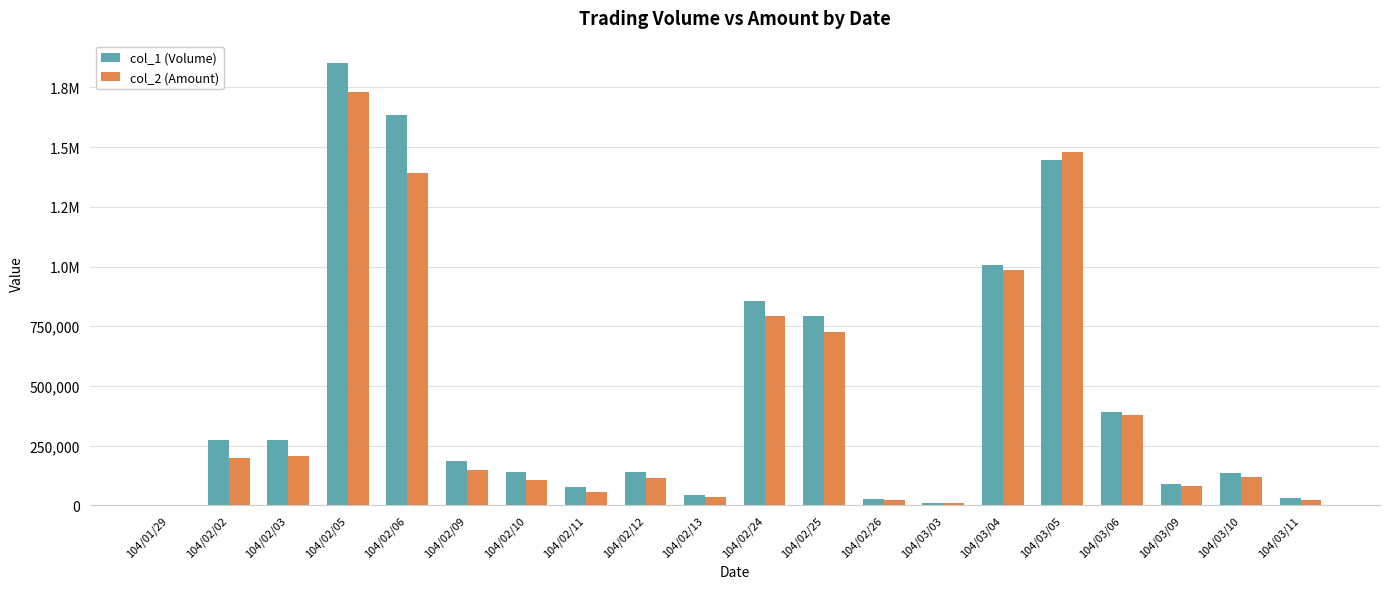

At which label is col_2 (Amount) closest to 867000?

104/02/24